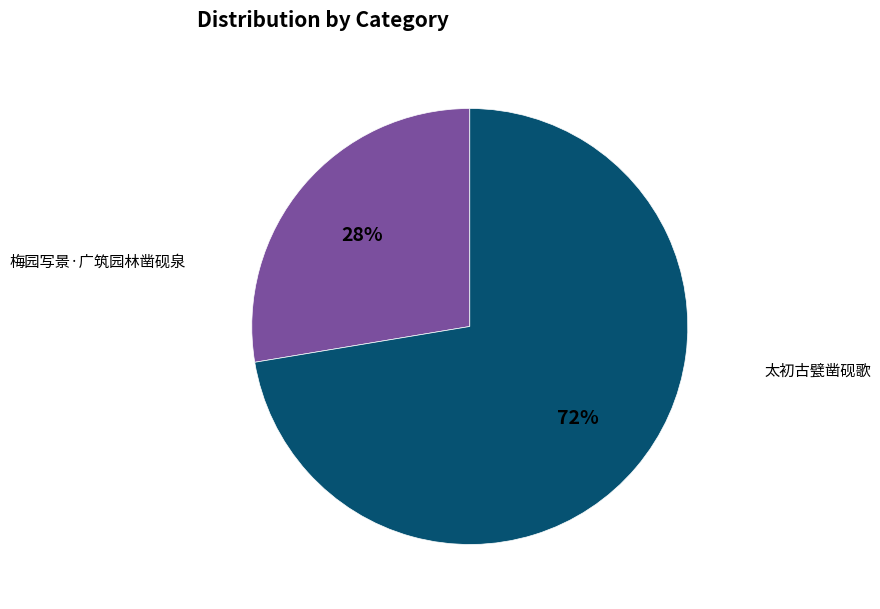

To the nearest percent, what is the average slice percentage?

50%